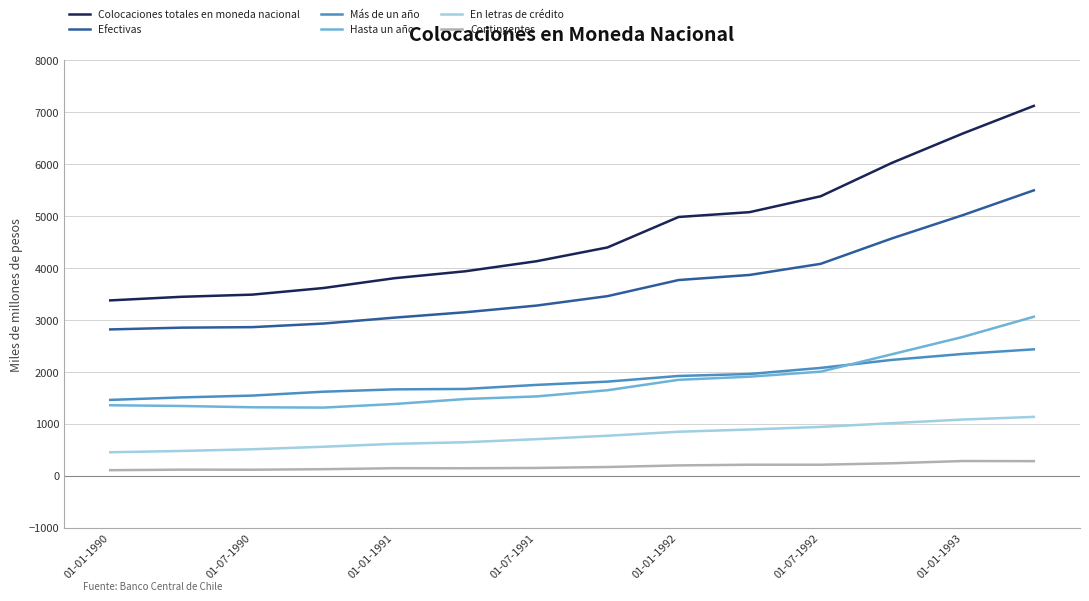

What is the difference between the second highest and second lowest values in the En letras de crédito series?

605